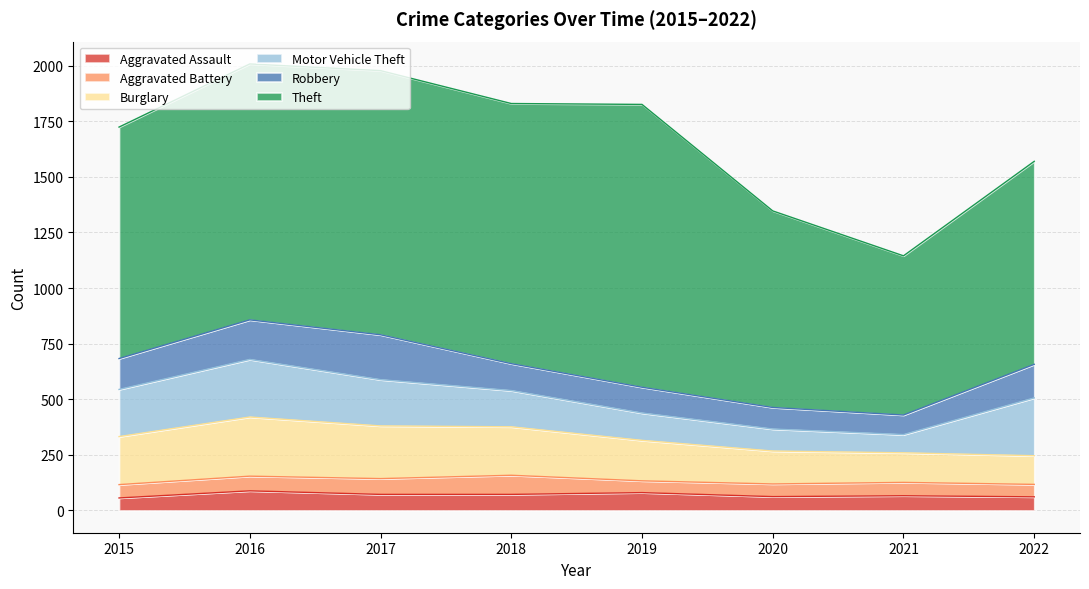

Does the chart have visible grid lines?

Yes